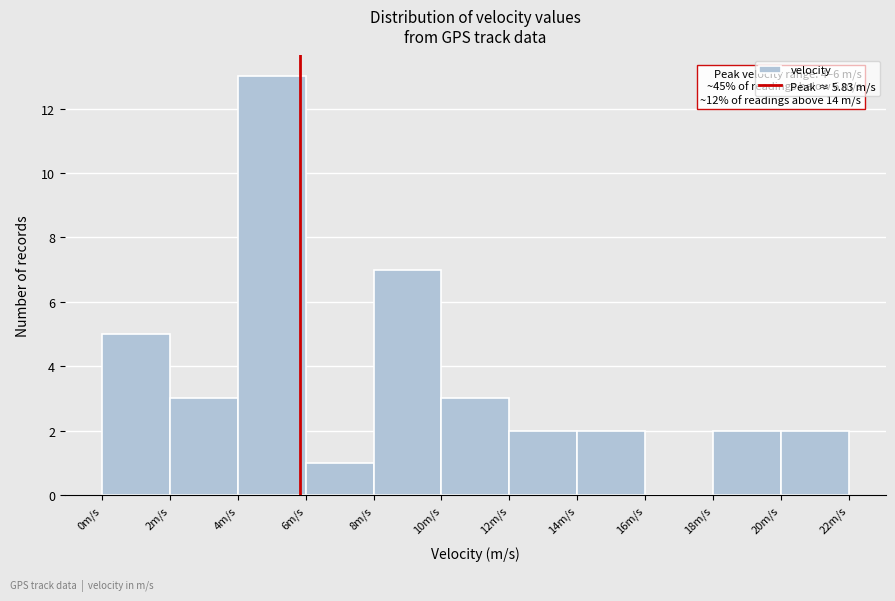

Which range on the x-axis has the tallest bar?

4 to 6